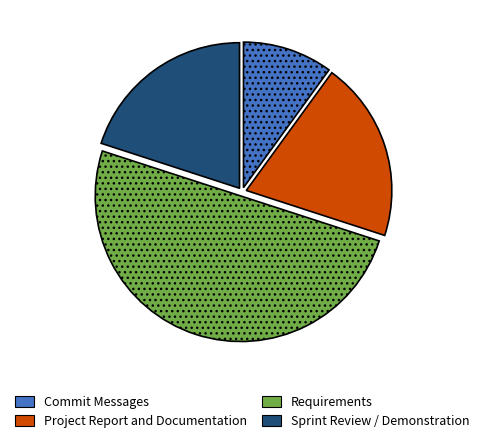

What is the smallest slice in the pie chart?

Commit Messages